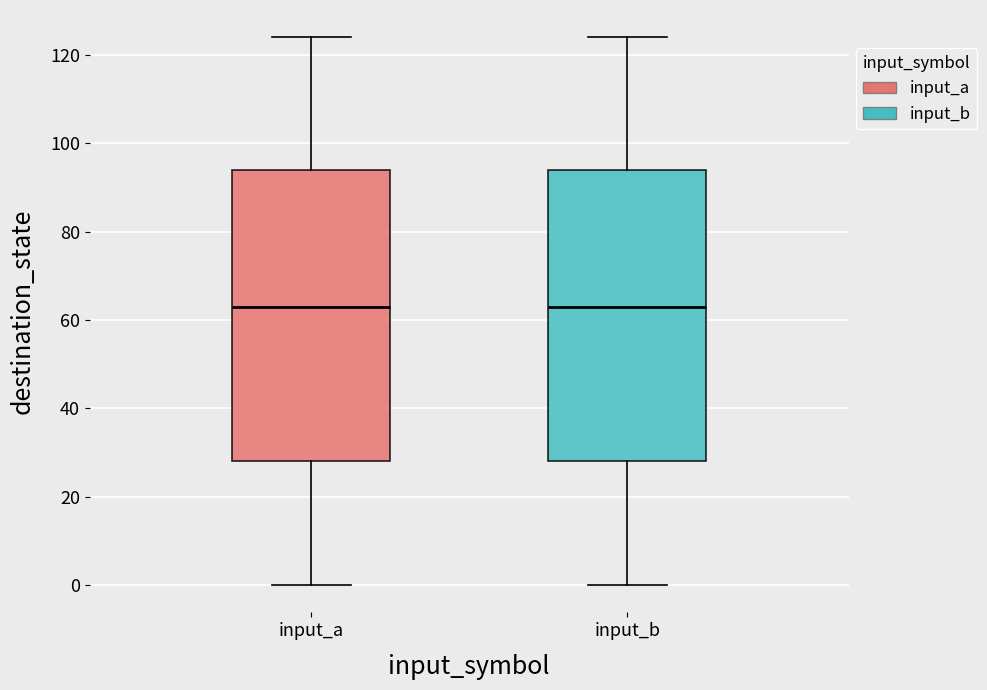

Where does the upper whisker of the box for input_a end on the y-axis? The values are not printed on the chart, so give them approximately, as read against the axis.

124